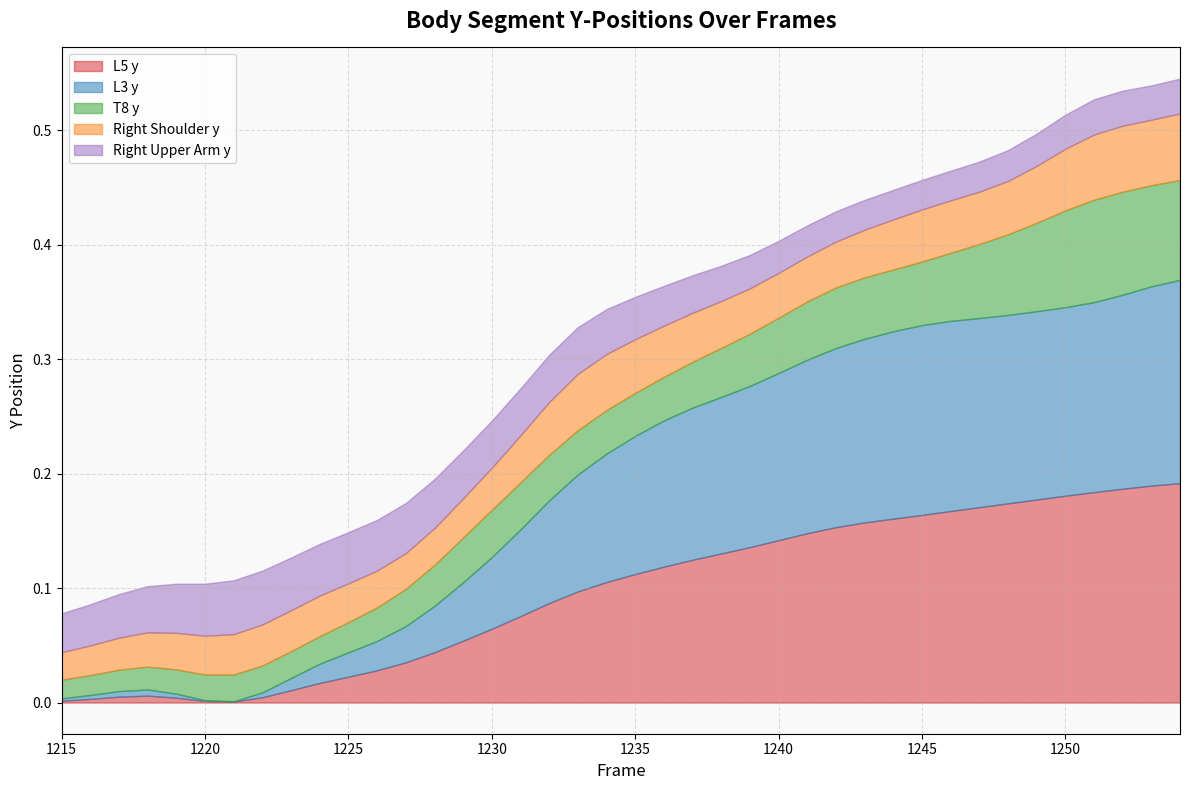

Reading right to left, transcribe all the data shown in this chart.

Frame: 1254.0	1253.0	1252.0	1251.0	1250.0	1249.0	1248.0	1247.0	1246.0	1245.0	1244.0	1243.0	1242.0	1241.0	1240.0	1239.0	1238.0	1237.0	1236.0	1235.0	1234.0	1233.0	1232.0	1231.0	1230.0	1229.0	1228.0	1227.0	1226.0	1225.0	1224.0	1223.0	1222.0	1221.0	1220.0	1219.0	1218.0	1217.0	1216.0	1215.0
L5 y: 0.2	0.2	0.2	0.2	0.2	0.2	0.2	0.2	0.2	0.2	0.2	0.2	0.2	0.1	0.1	0.1	0.1	0.1	0.1	0.1	0.1	0.1	0.1	0.1	0.1	0.1	0.0	0.0	0.0	0.0	0.0	0.0	0.0	0.0	0.0	0.0	0.0	0.0	0.0	0.0
L3 y: 0.2	0.2	0.2	0.2	0.2	0.2	0.2	0.2	0.2	0.2	0.2	0.2	0.2	0.2	0.1	0.1	0.1	0.1	0.1	0.1	0.1	0.1	0.1	0.1	0.1	0.1	0.0	0.0	0.0	0.0	0.0	0.0	0.0	0.0	0.0	0.0	0.0	0.0	0.0	0.0
T8 y: 0.1	0.1	0.1	0.1	0.1	0.1	0.1	0.1	0.1	0.1	0.1	0.1	0.1	0.1	0.0	0.0	0.0	0.0	0.0	0.0	0.0	0.0	0.0	0.0	0.0	0.0	0.0	0.0	0.0	0.0	0.0	0.0	0.0	0.0	0.0	0.0	0.0	0.0	0.0	0.0
Right Shoulder y: 0.1	0.1	0.1	0.1	0.1	0.0	0.0	0.0	0.0	0.0	0.0	0.0	0.0	0.0	0.0	0.0	0.0	0.0	0.0	0.0	0.0	0.0	0.0	0.0	0.0	0.0	0.0	0.0	0.0	0.0	0.0	0.0	0.0	0.0	0.0	0.0	0.0	0.0	0.0	0.0
Right Upper Arm y: 0.0	0.0	0.0	0.0	0.0	0.0	0.0	0.0	0.0	0.0	0.0	0.0	0.0	0.0	0.0	0.0	0.0	0.0	0.0	0.0	0.0	0.0	0.0	0.0	0.0	0.0	0.0	0.0	0.0	0.0	0.0	0.0	0.0	0.0	0.0	0.0	0.0	0.0	0.0	0.0